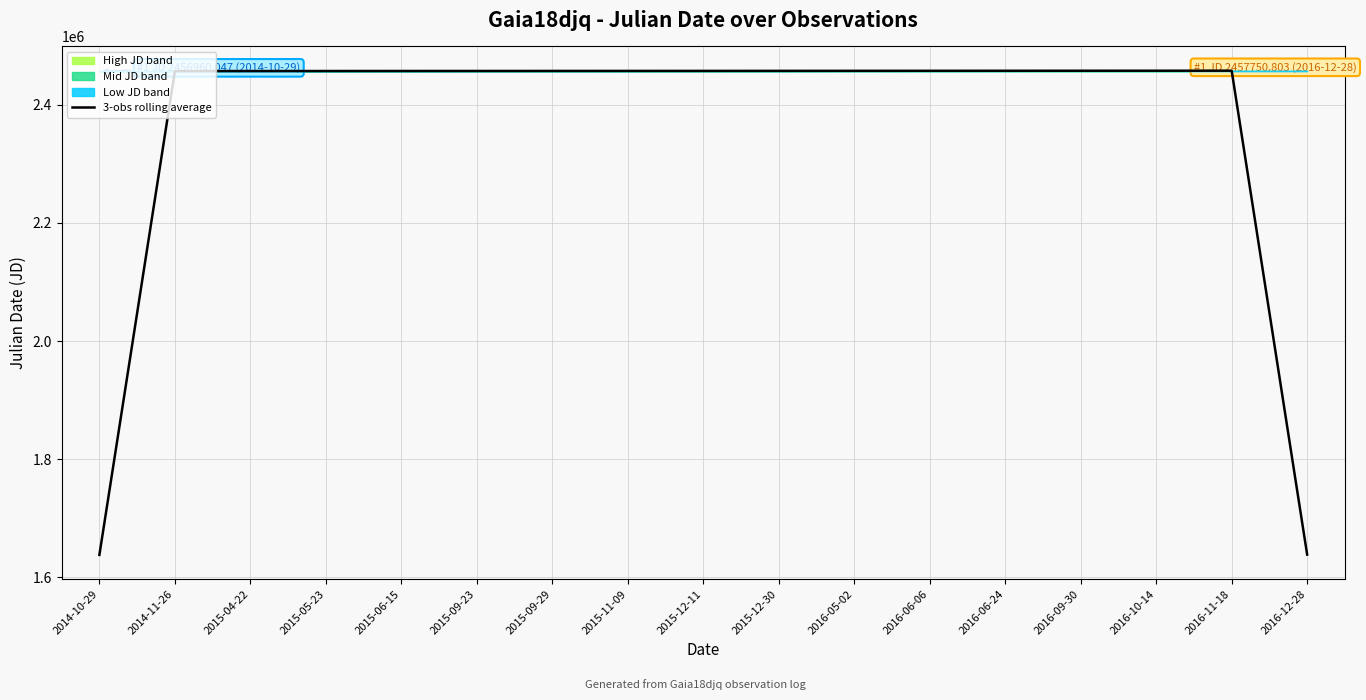

True or false: the data shows 570553.1 at 2016-09-30.

False